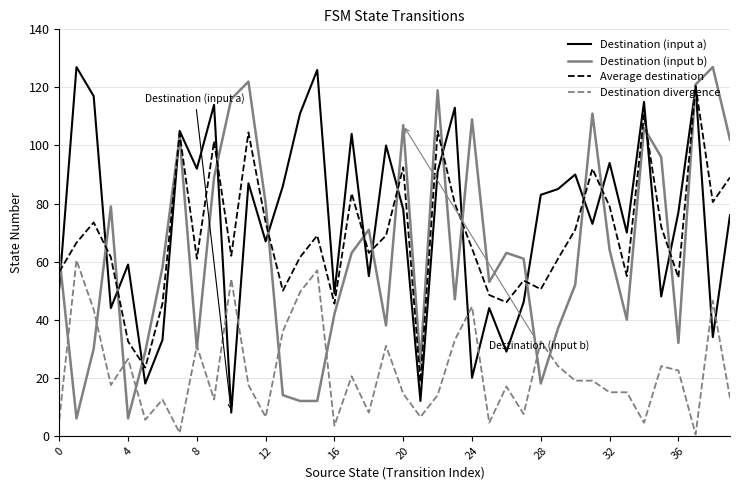

What is the highest value of the Destination divergence series?

60.5